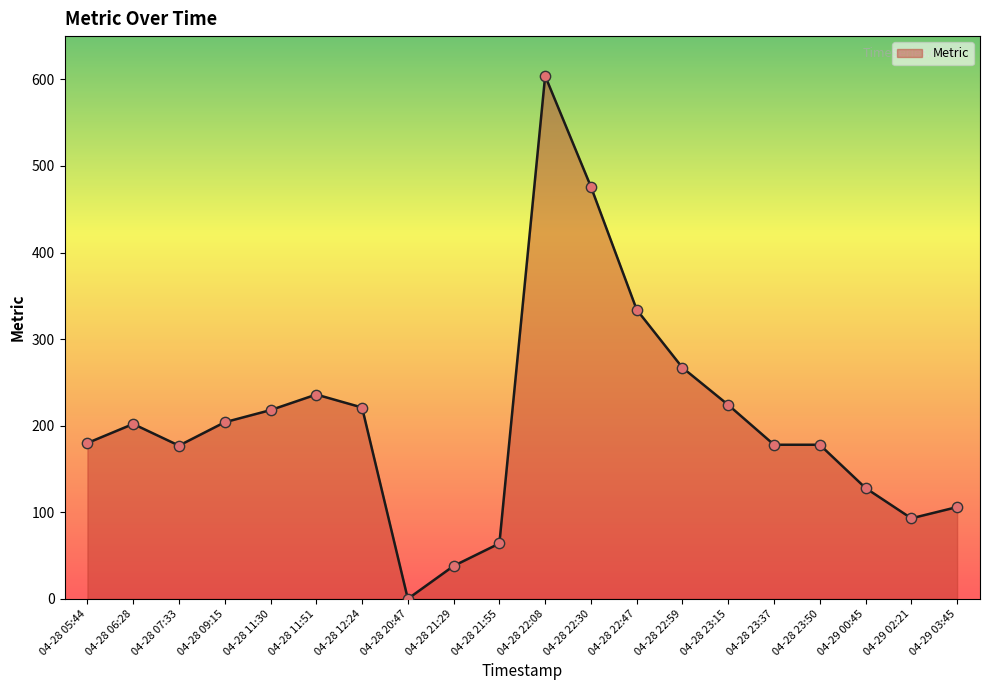

Approximately how many times larger is the value at 04-28 05:44 compared to 04-28 21:29?

4.7